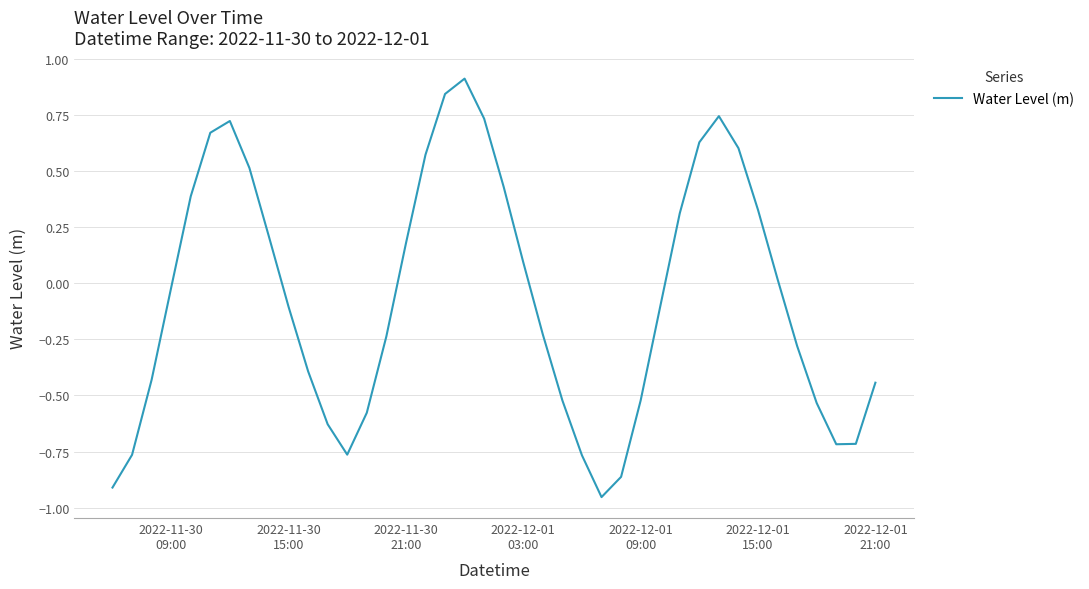

What is the greatest value displayed?

0.9